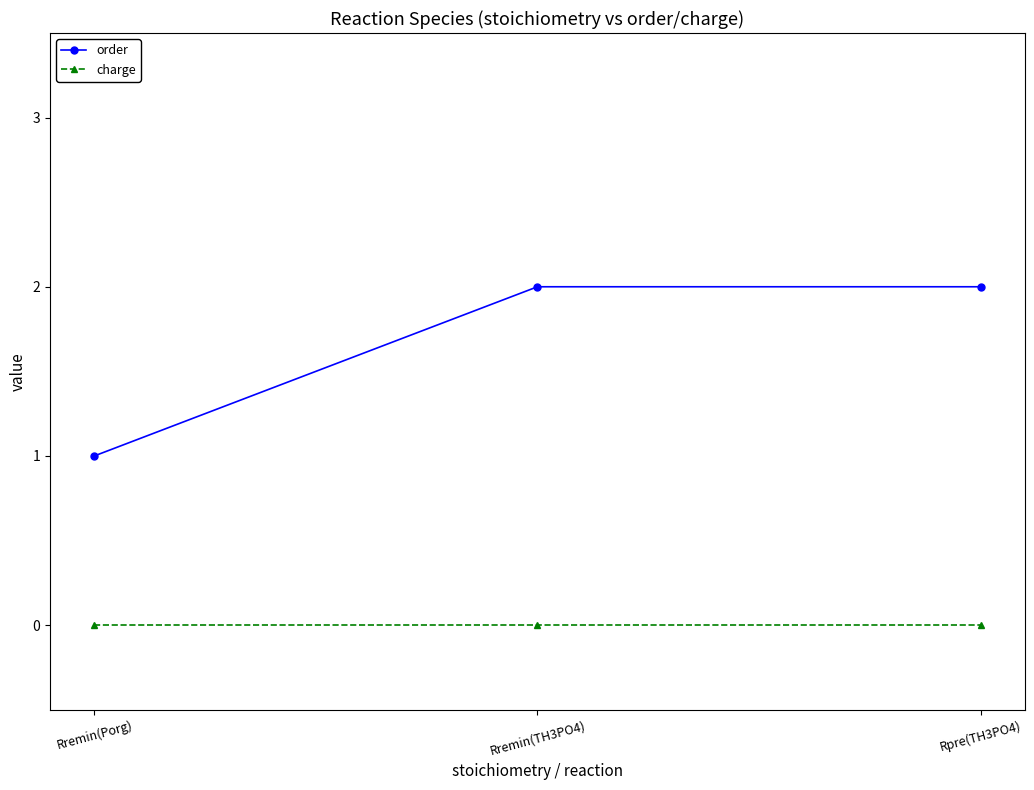

Count the number of data series in this chart.

2